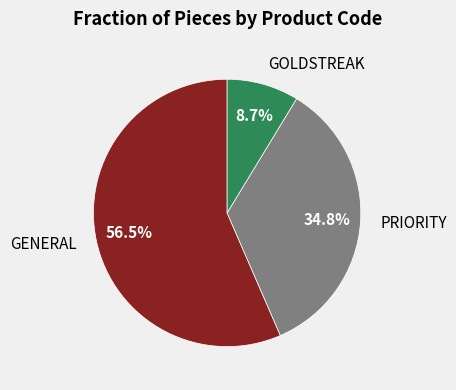

Approximately how many times larger is the value at GENERAL compared to PRIORITY?

1.6